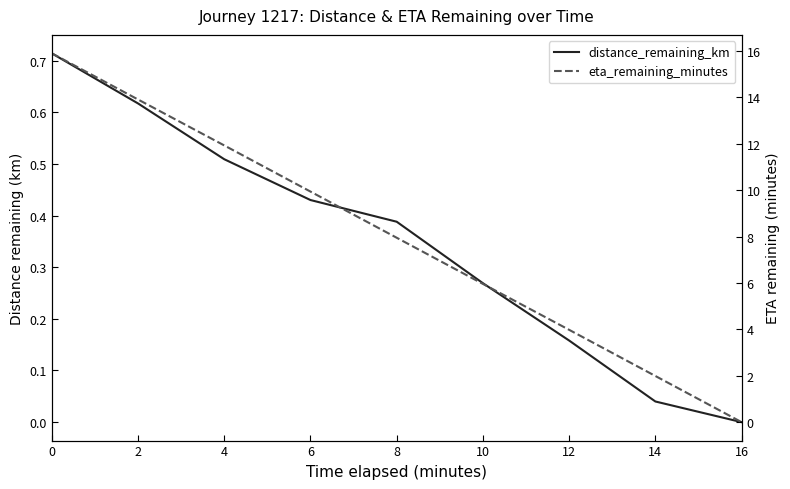

At how many categories does at least one series exceed 12?

2